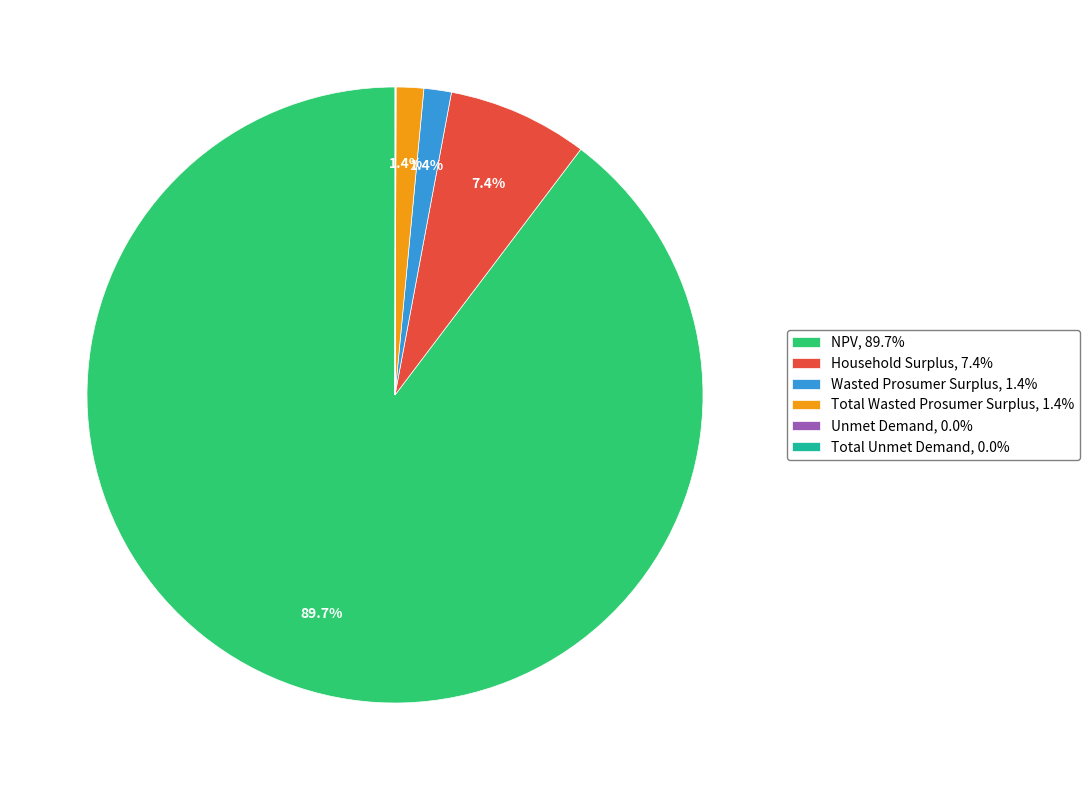

To the nearest percent, what is the difference between the Wasted Prosumer Surplus and Household Surplus slice percentages?

6%